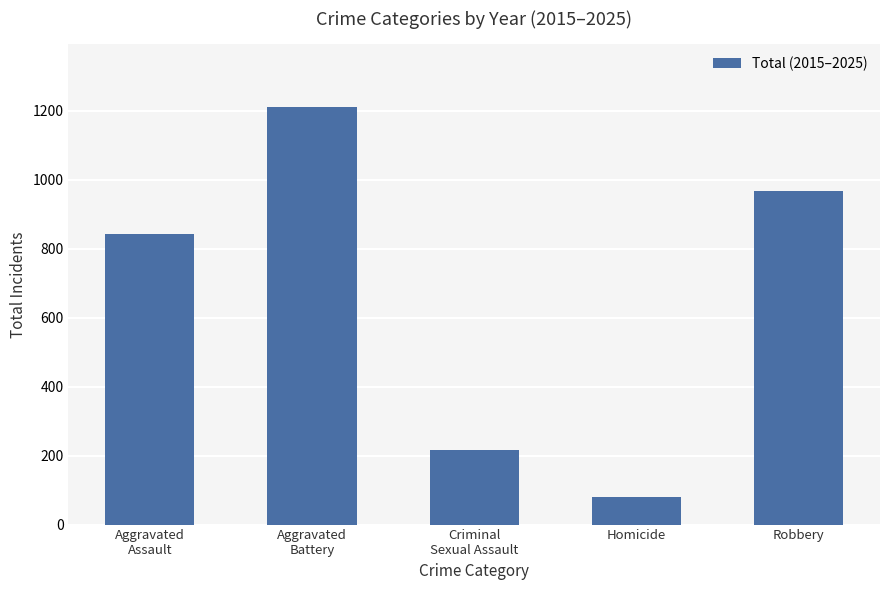

How many values are between 215 and 967?

3